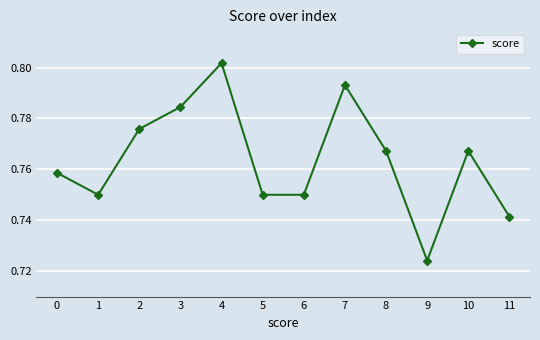

Which has a higher value, 8 or 0?

8